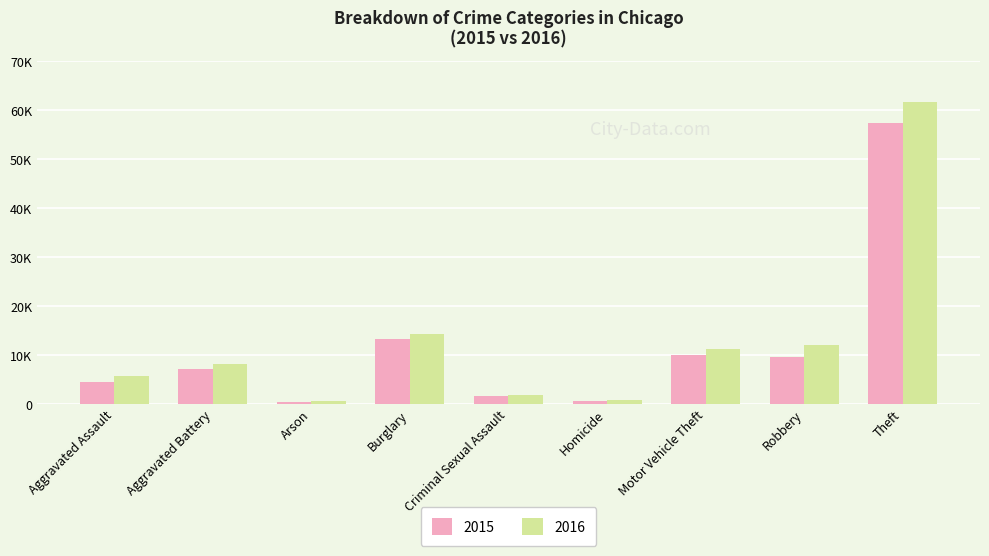

What are all the series names shown in the legend?

2015, 2016